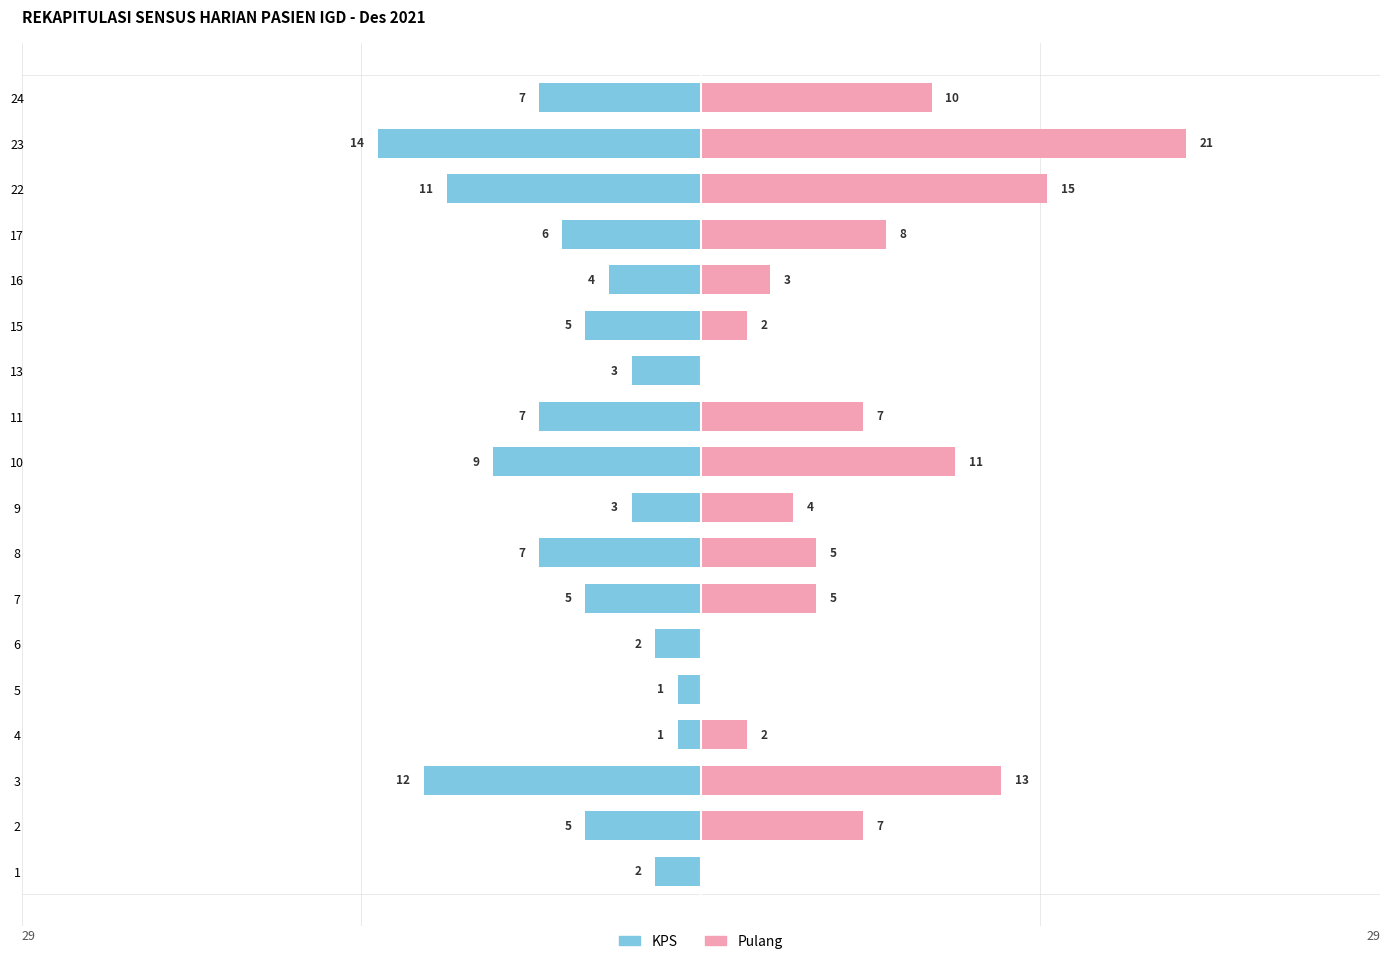

Does the chart contain stacked bars?

No